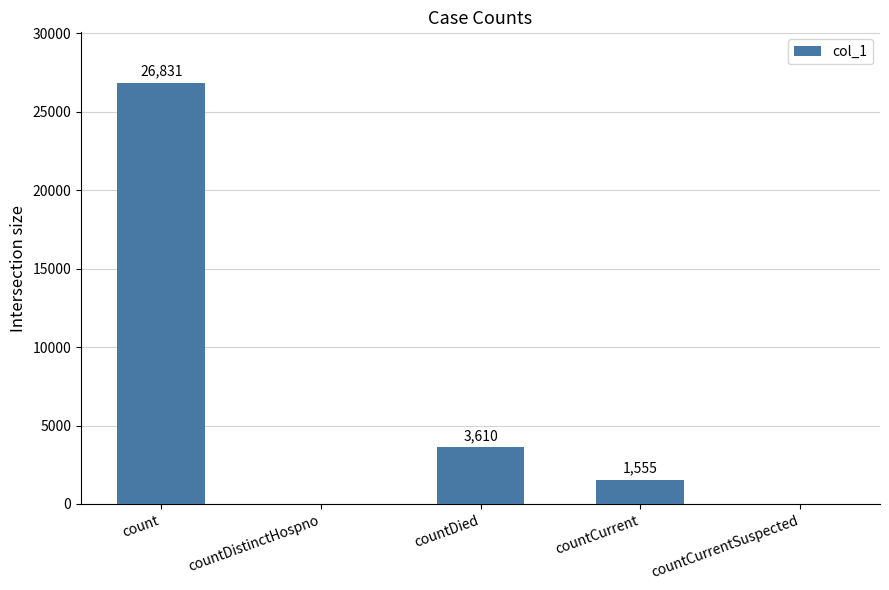

What is the sum of all values?

31996